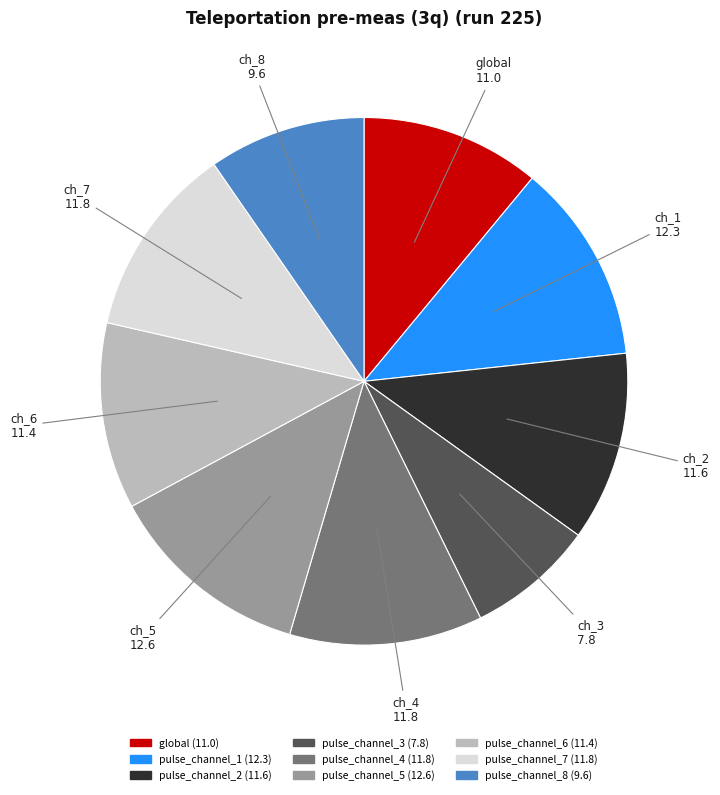

Does any single category account for the majority?

No